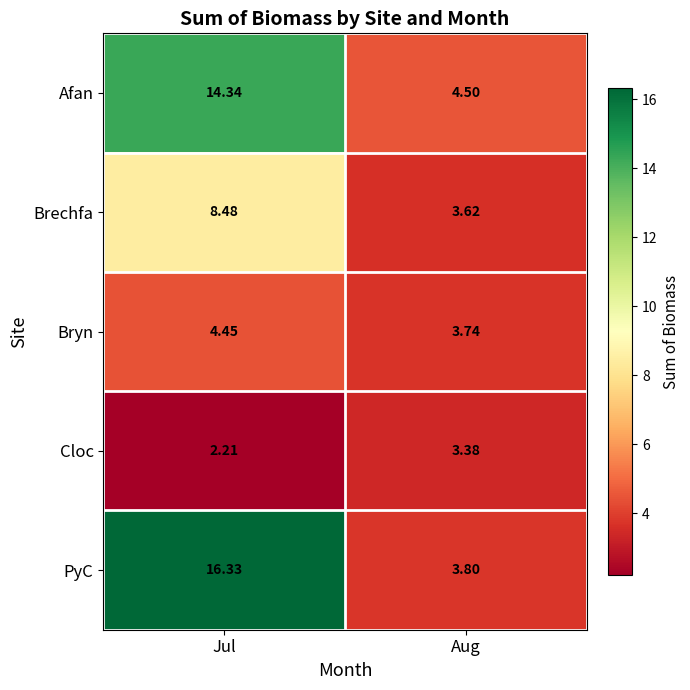

At which category is the sum across all series the highest?

Jul